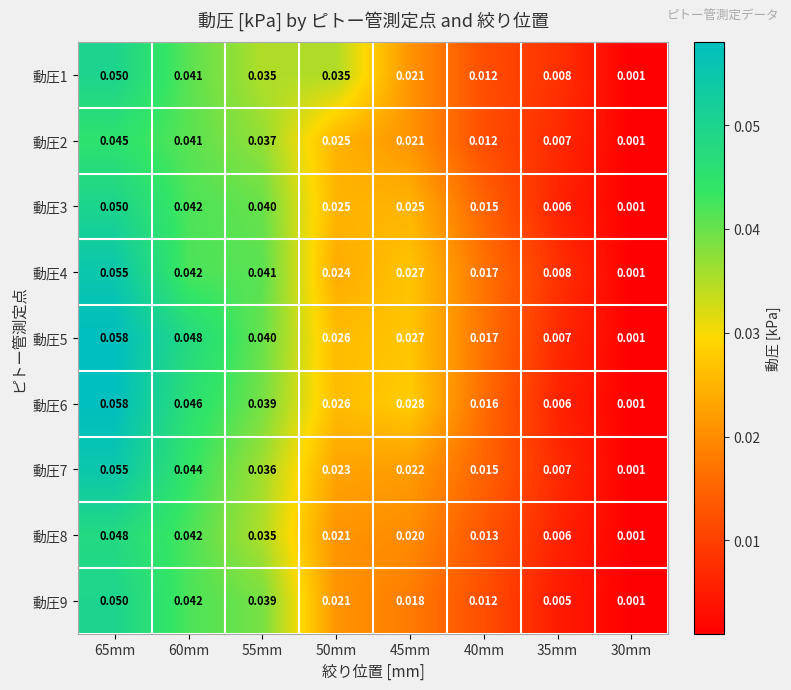

How many categories are shown in the chart?

8